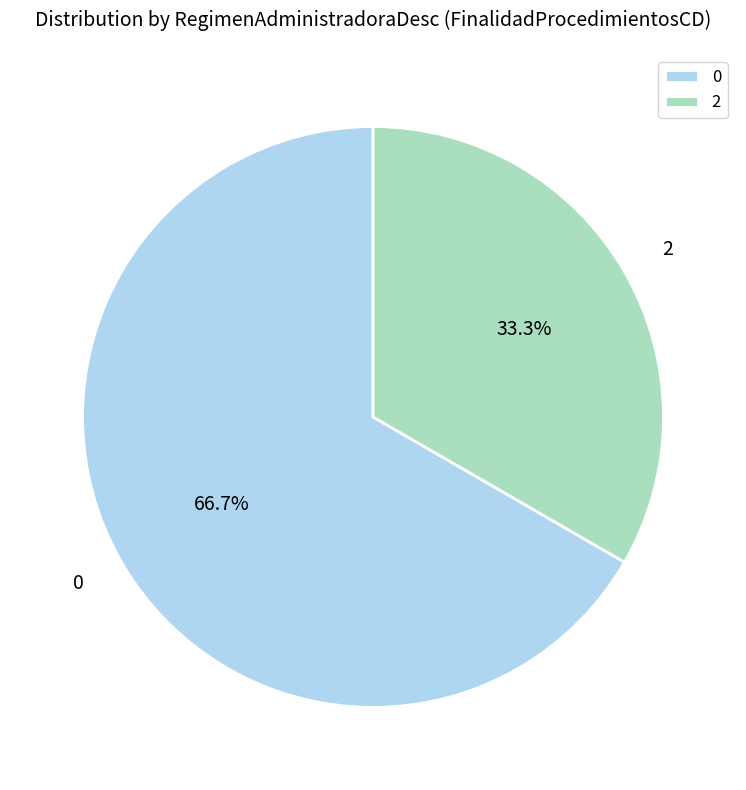

Is 0 the majority of the pie?

Yes